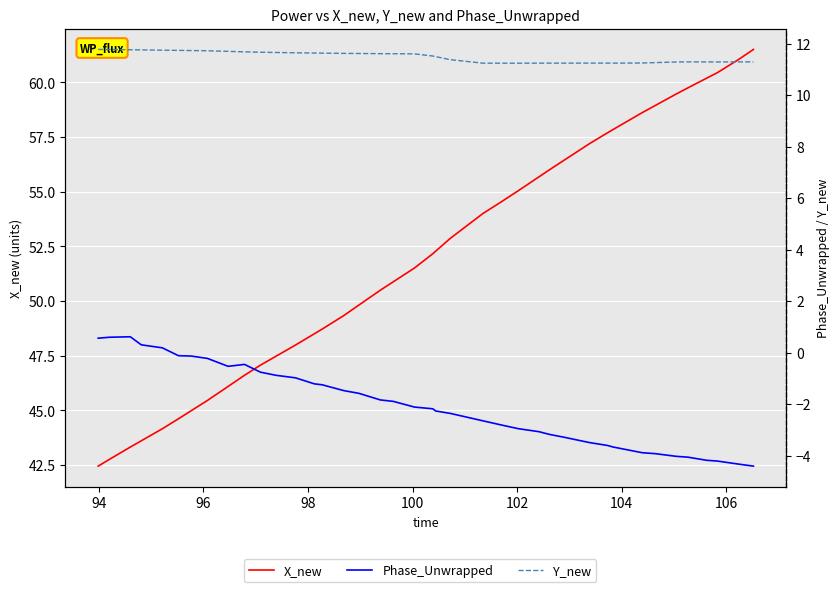

Does the chart display data point markers on the line(s)?

No